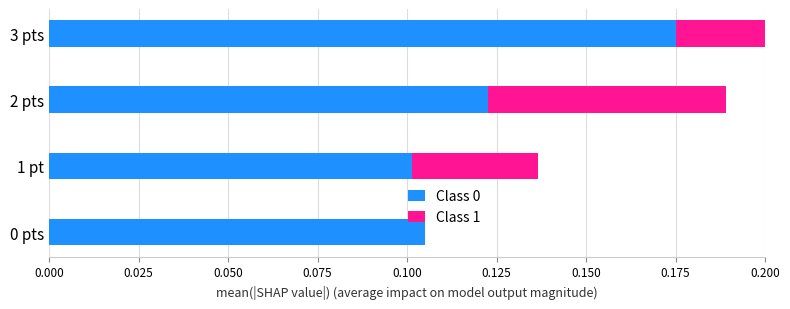

How many bars are there in total?

8